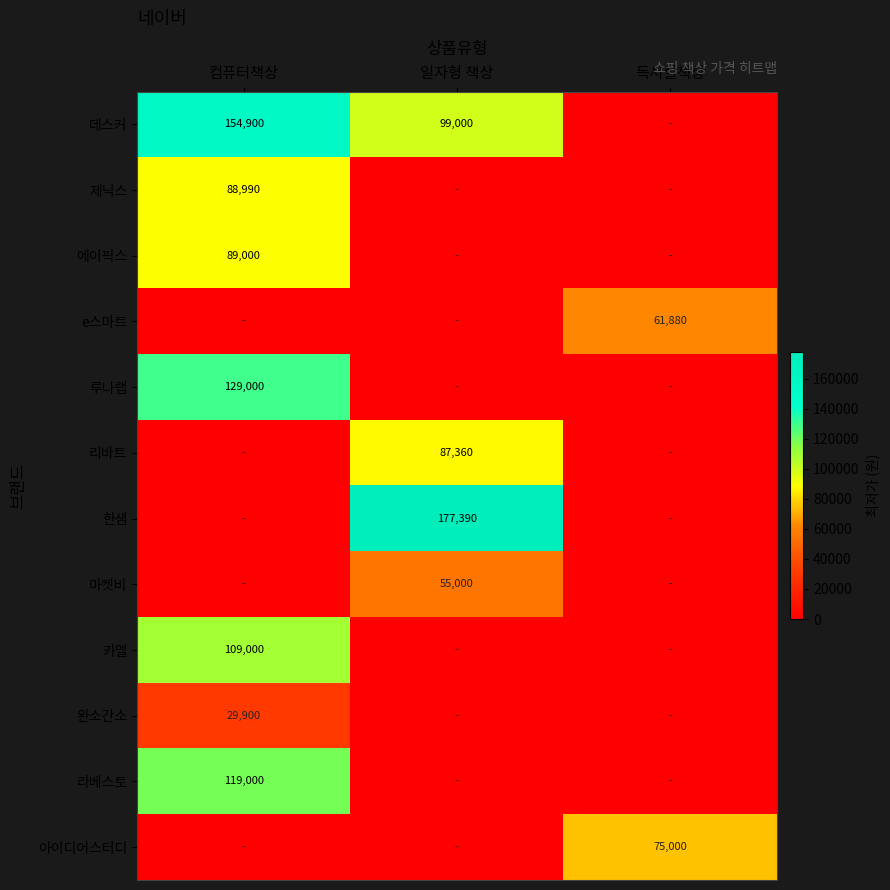

True or false: 데스커 has a value of 220669 at 컴퓨터책상.

False